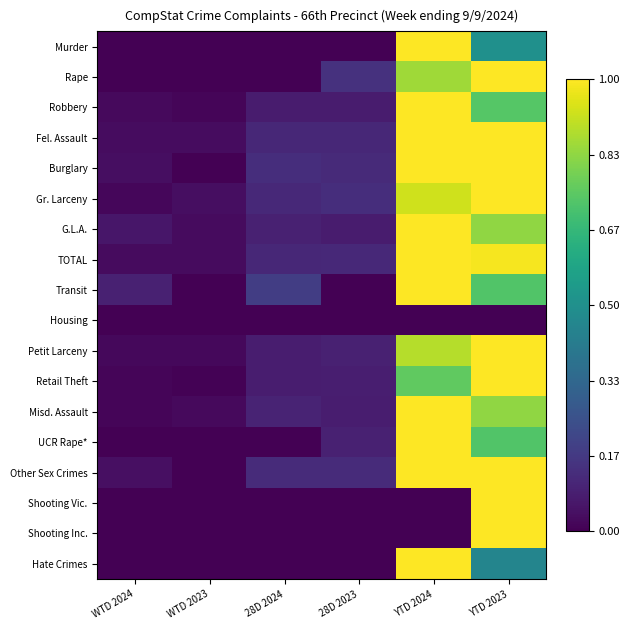

Rank the series by their maximum value, from highest to lowest.

Murder, Rape, Robbery, Fel. Assault, Burglary, Gr. Larceny, G.L.A., TOTAL, Transit, Petit Larceny, Retail Theft, Misd. Assault, UCR Rape*, Other Sex Crimes, Shooting Vic., Shooting Inc., Hate Crimes, Housing